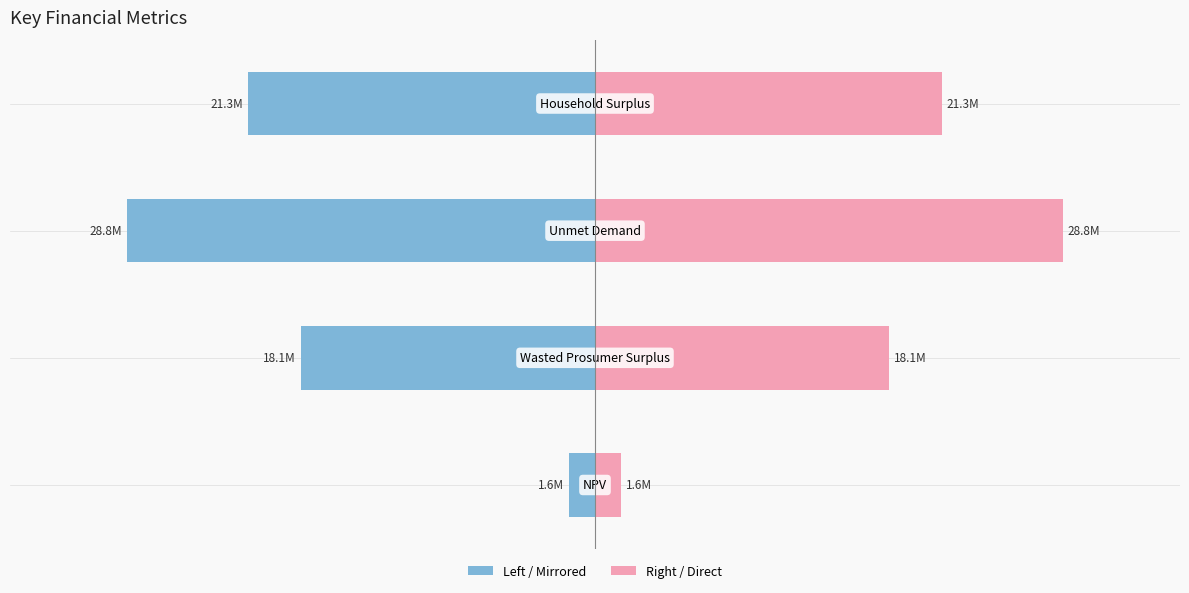

What is the value of the Value (Left) bar at the 2nd from the left?

-18093321.8